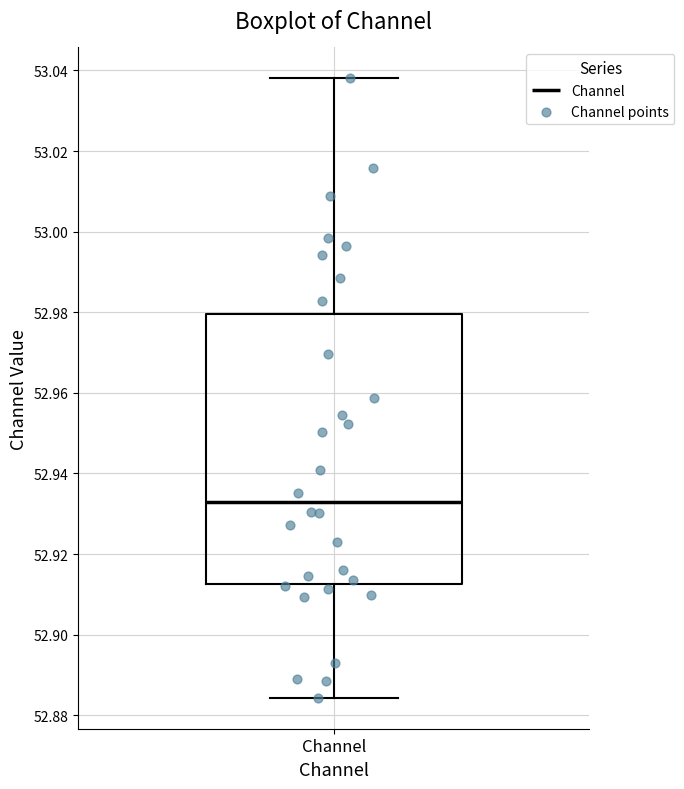

Where is the lower edge of the box for Channel on the y-axis? The values are not printed on the chart, so give them approximately, as read against the axis.

52.912